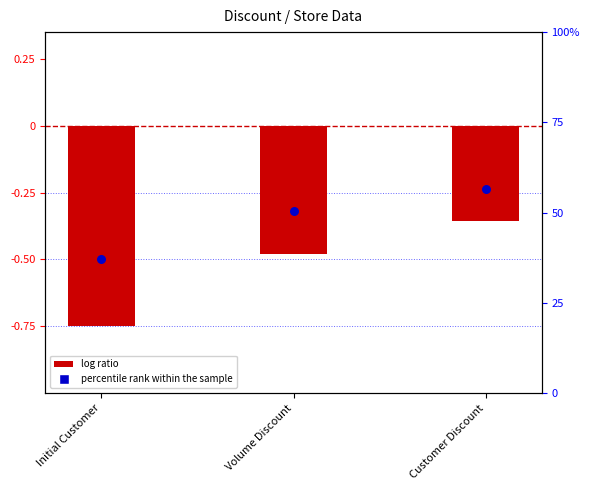

What is the total value across all series at Volume Discount?

-0.8